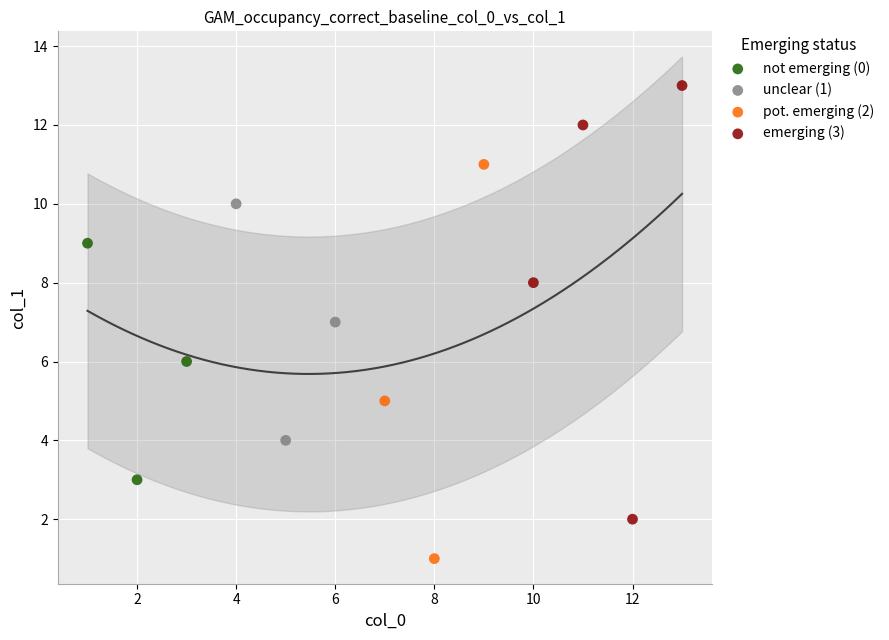

Which series reaches the minimum Y coordinate?

pot. emerging (2)